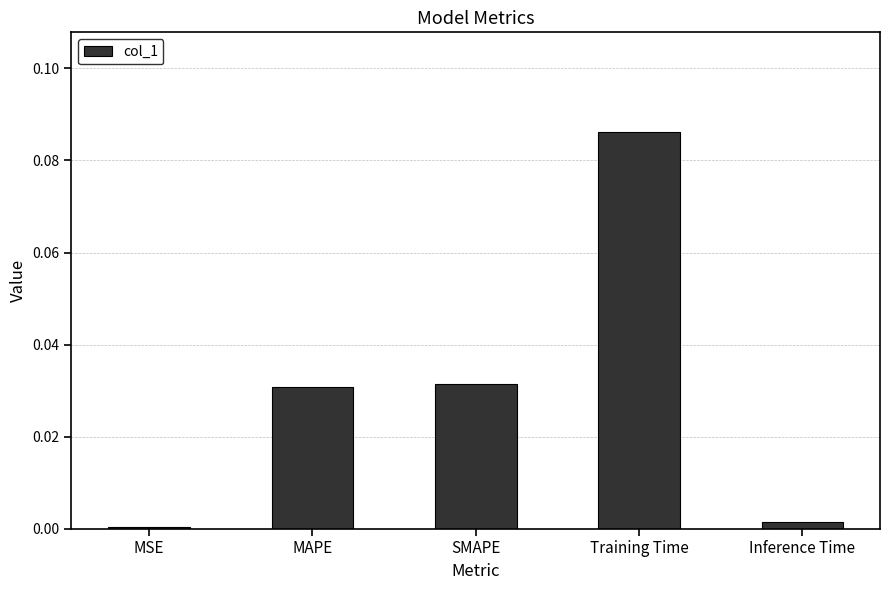

What is the sum of all values?

0.2